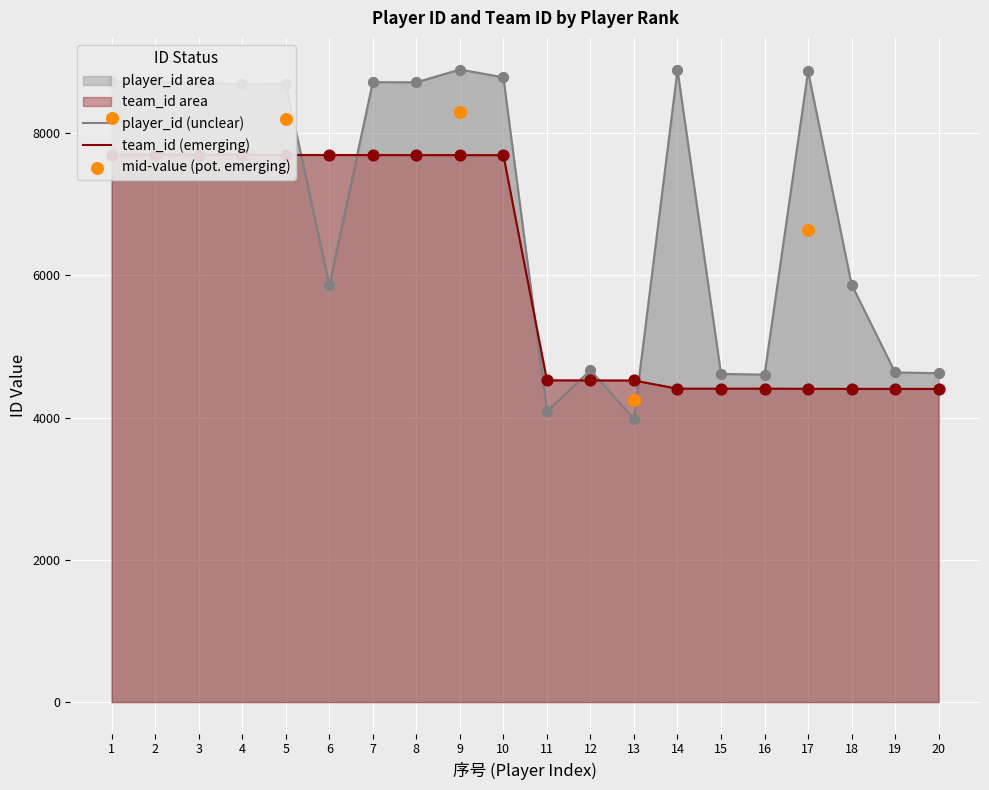

Which series has the largest total across all categories?

player_id